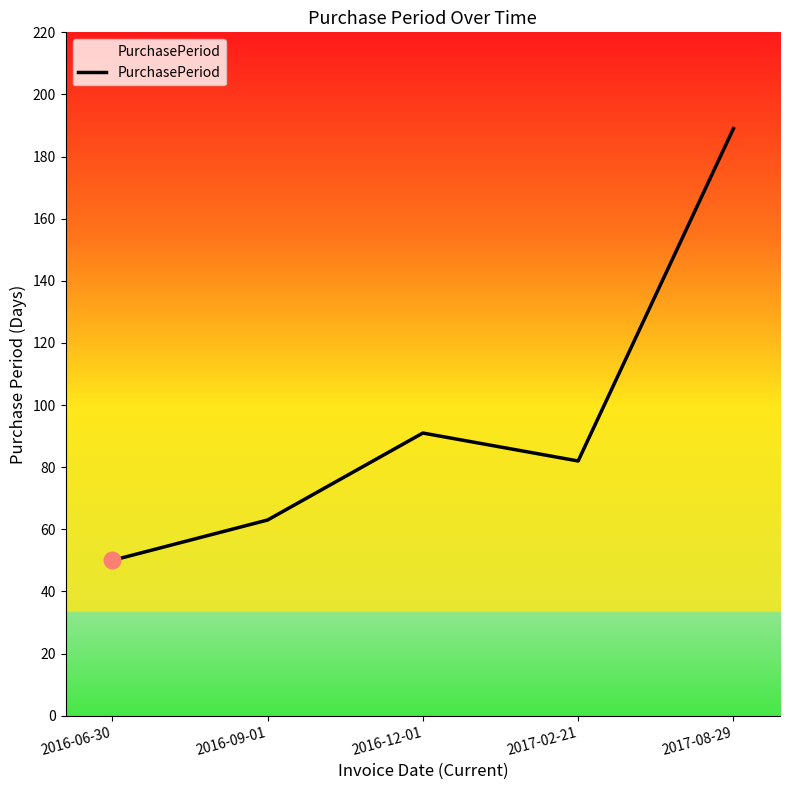

At which category does the data reach its first local peak?

2016-12-01